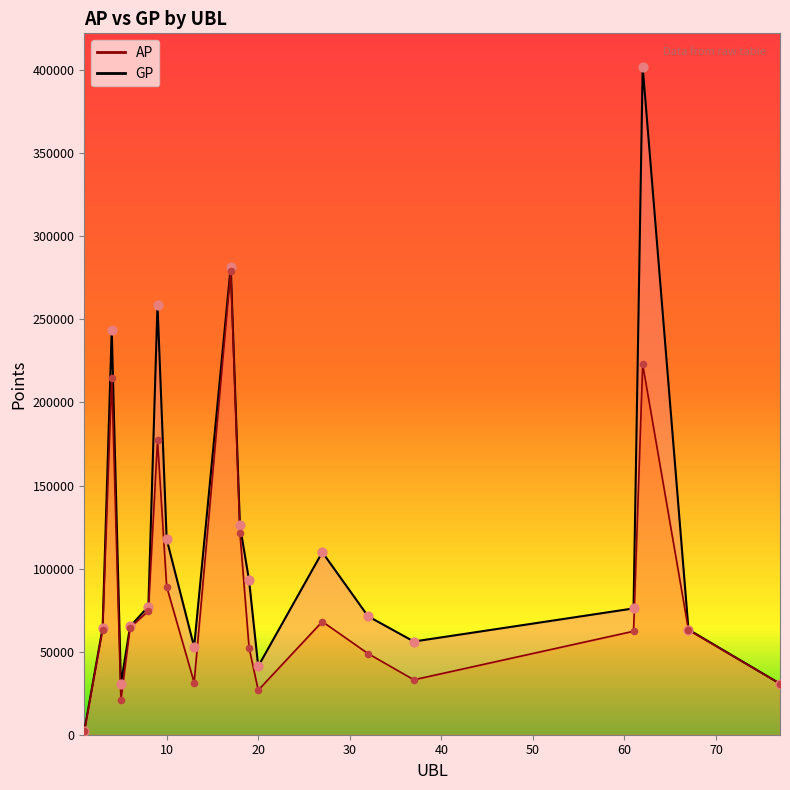

At how many categories does at least one series exceed 367669?

1